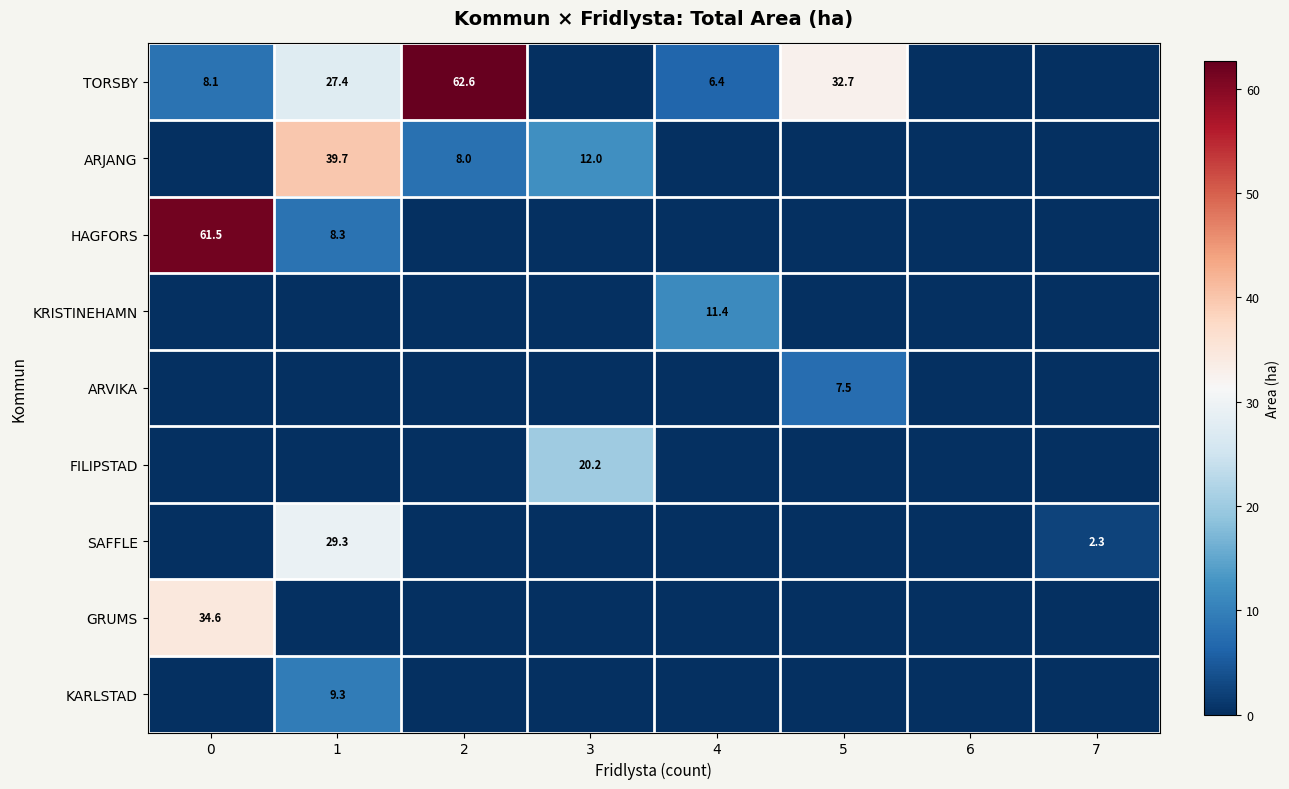

Is it true that KRISTINEHAMN equals 11.4 at 4?

True